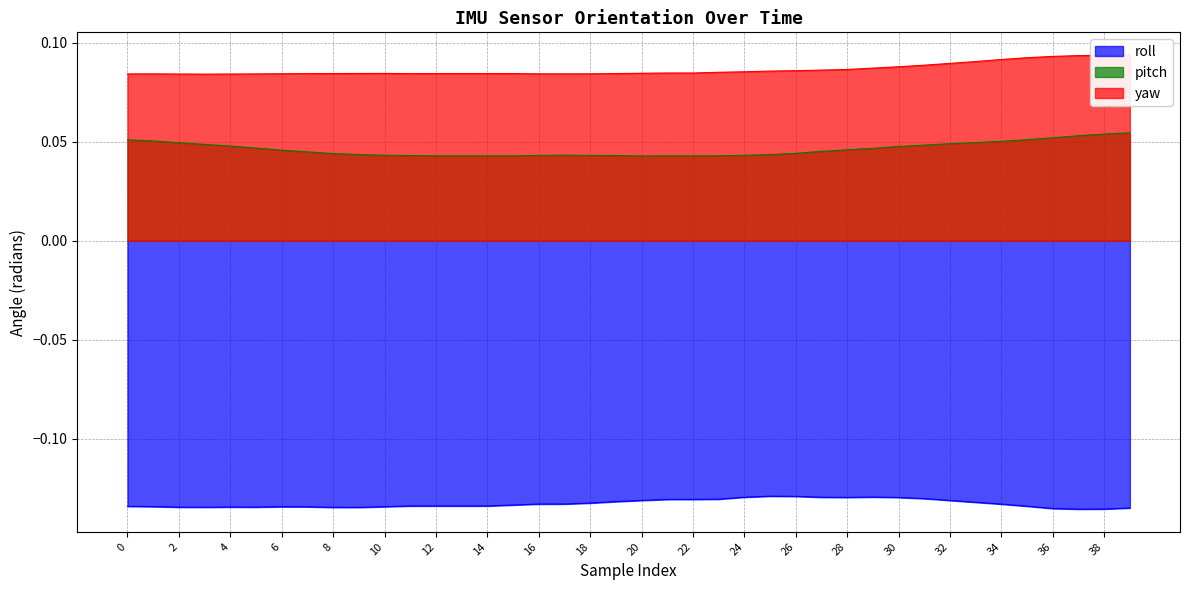

True or false: roll and pitch intersect in this chart.

False